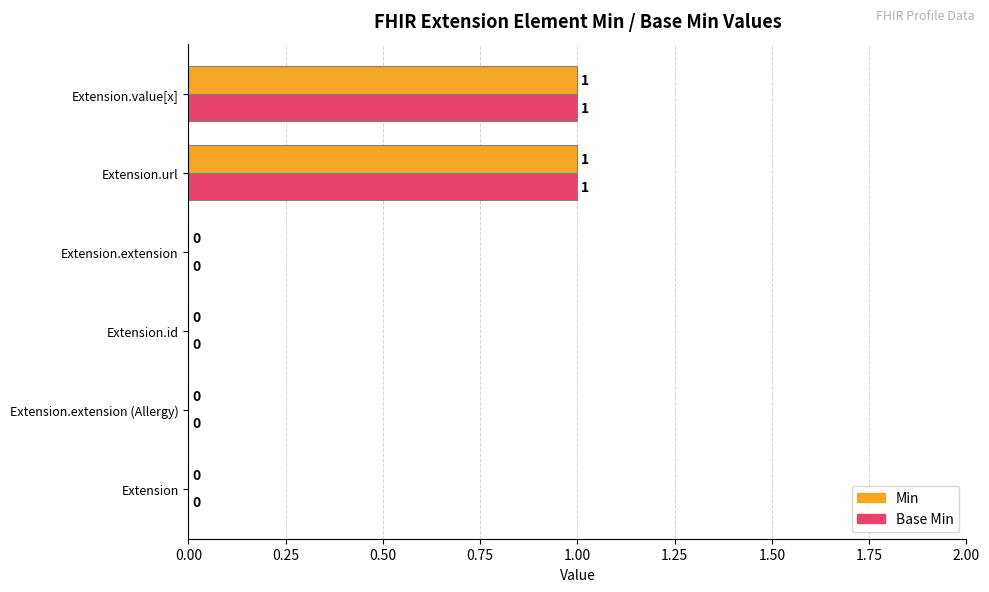

What is the highest value of the Min series?

1